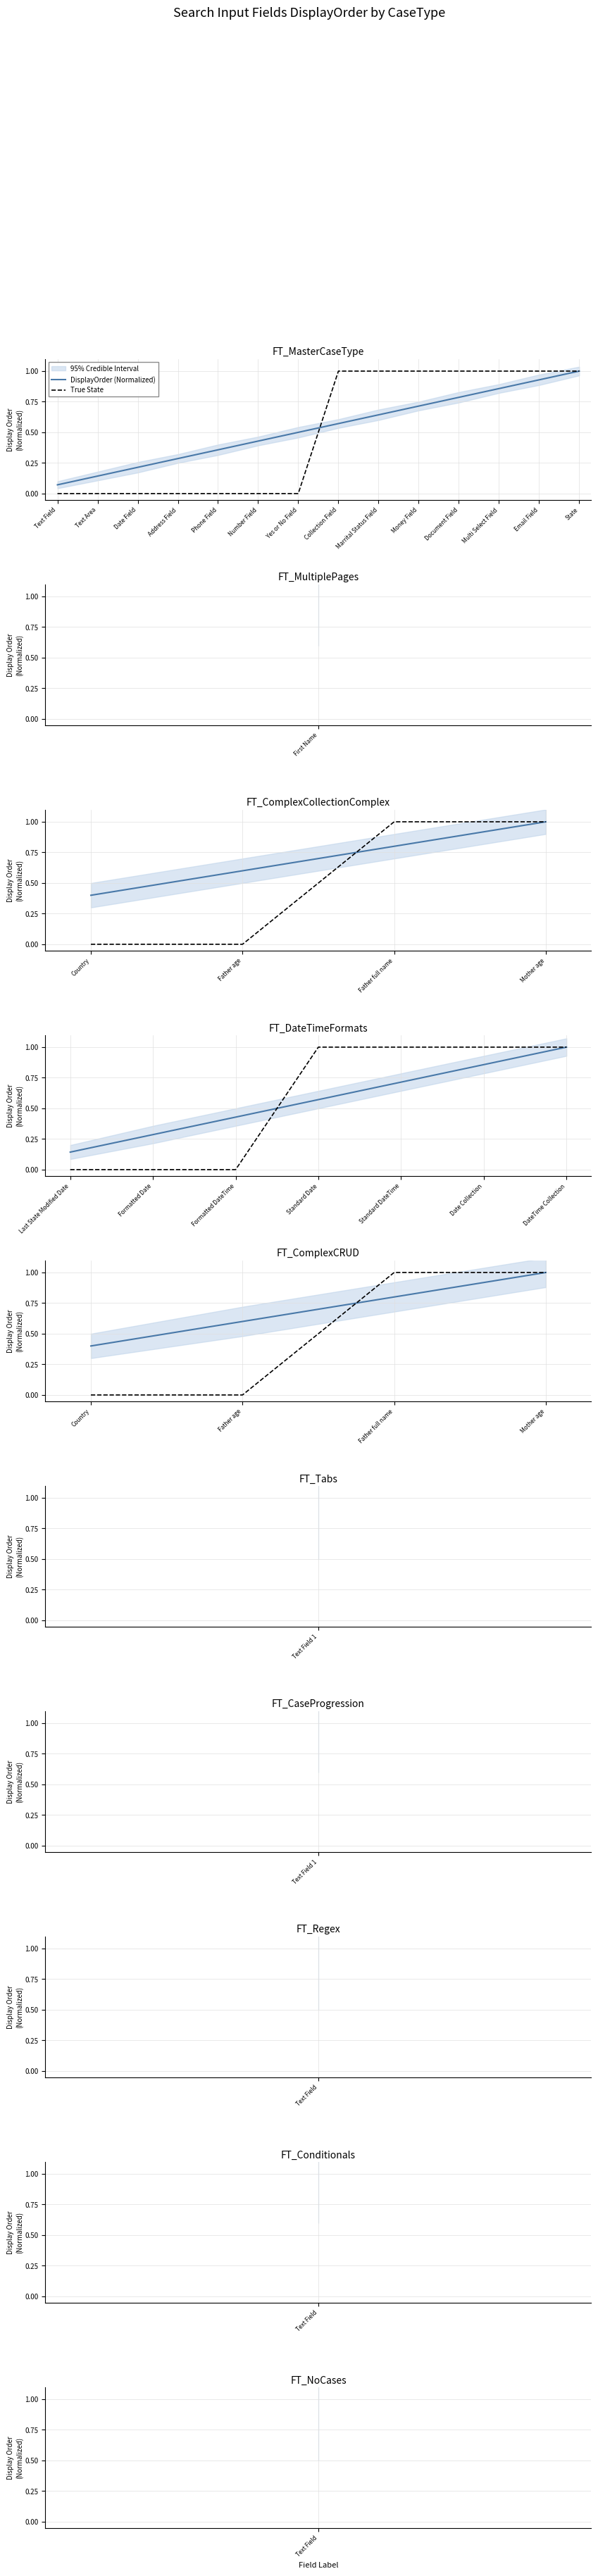

Which series has the largest range (max minus min)?

True State